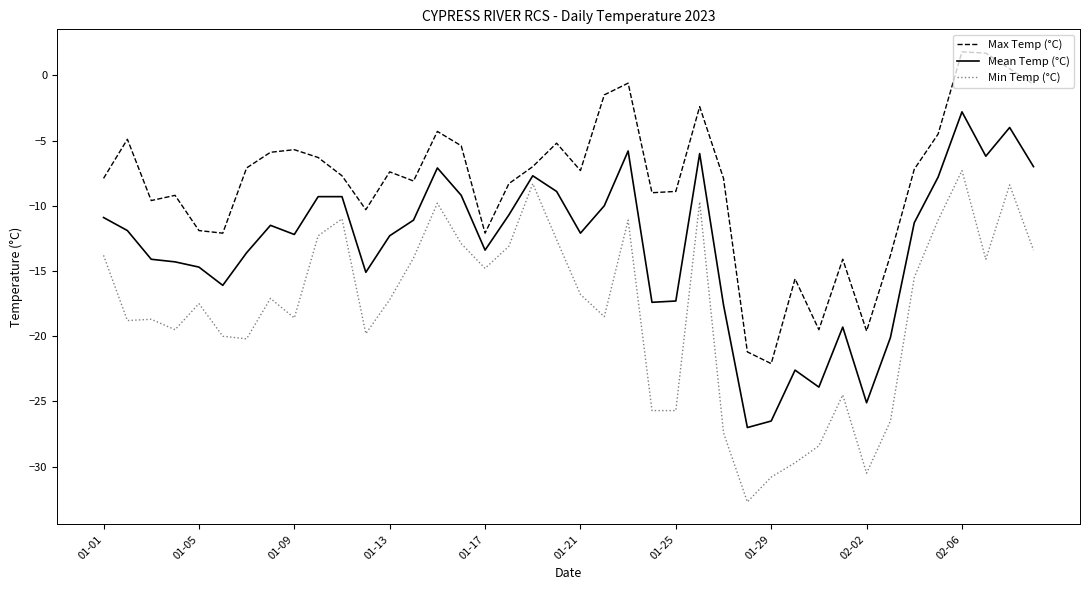

Which series has the largest total across all categories?

Max Temp (°C)